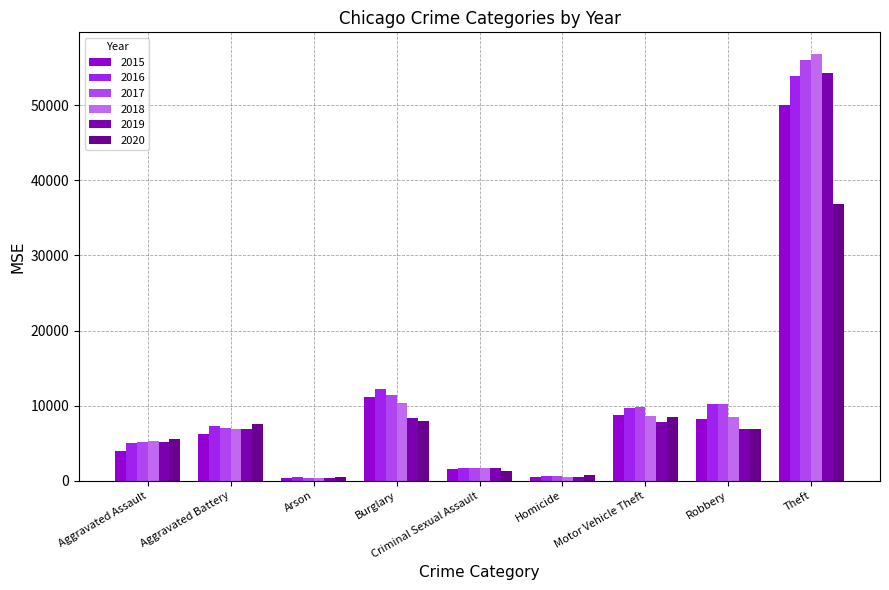

What are all the series names shown in the legend?

2015, 2016, 2017, 2018, 2019, 2020